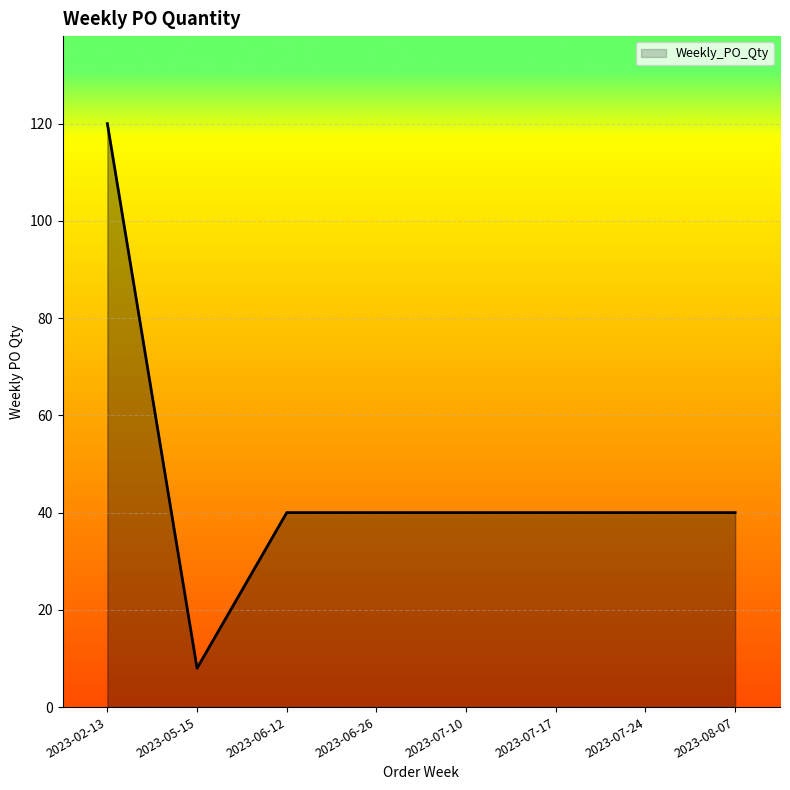

What is the average value?

46